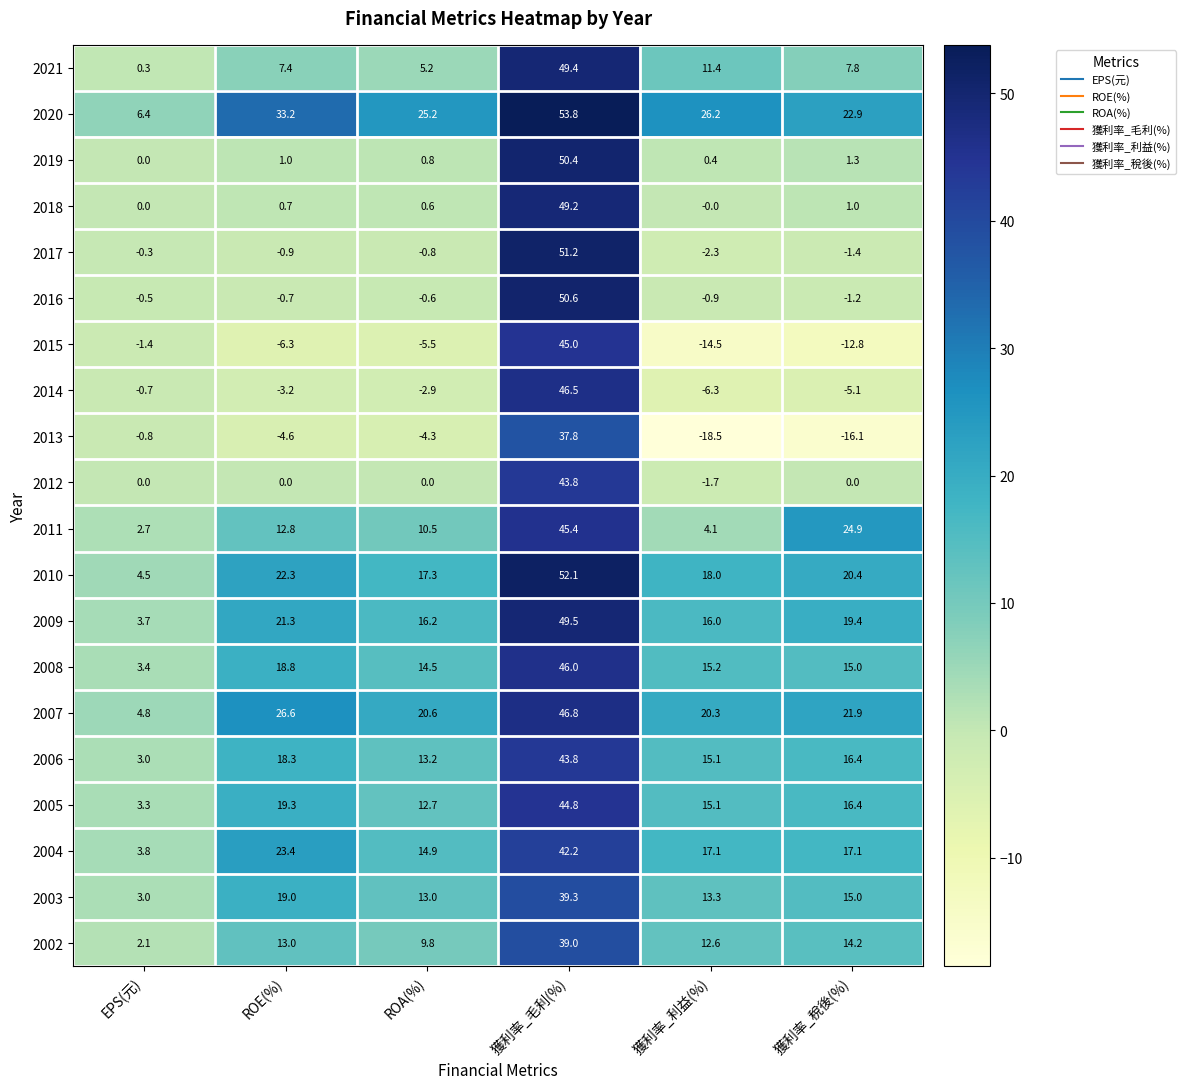

What is the sum of all 2016 values?

46.7